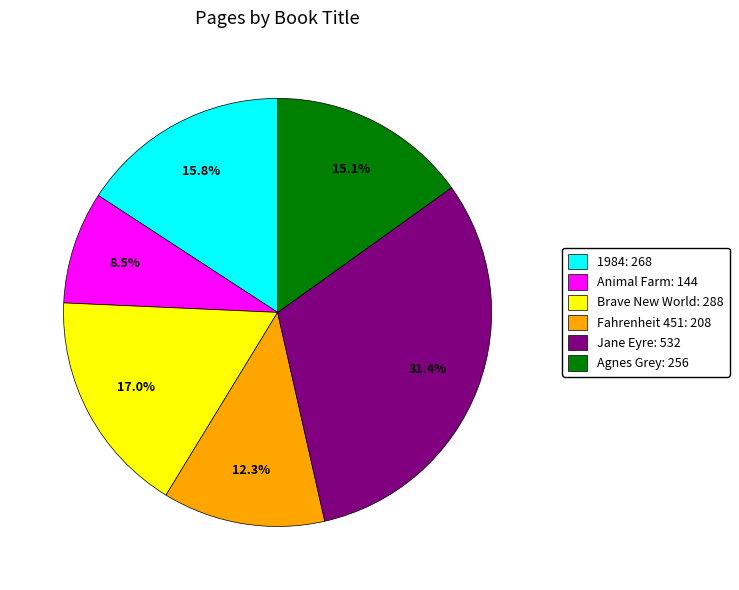

Is there a majority slice in this chart?

No